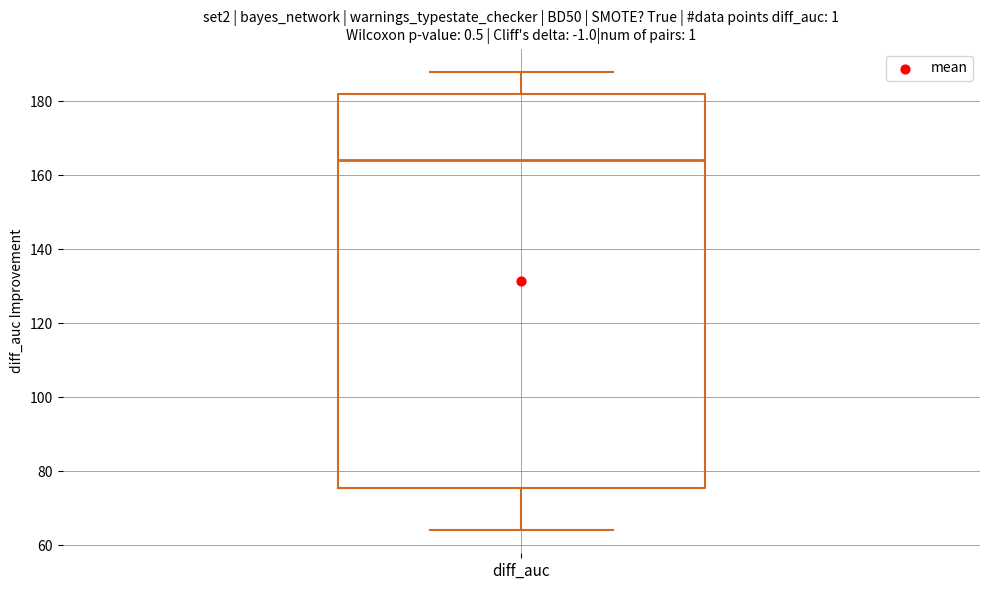

Transcribe this box plot: give where the median line is, the range the box spans, and where the two whiskers end, as read against the y-axis. The values are not printed on the chart, so give them approximately, as read against the axis.

median 164, box 76 to 182, whiskers 64 to 188